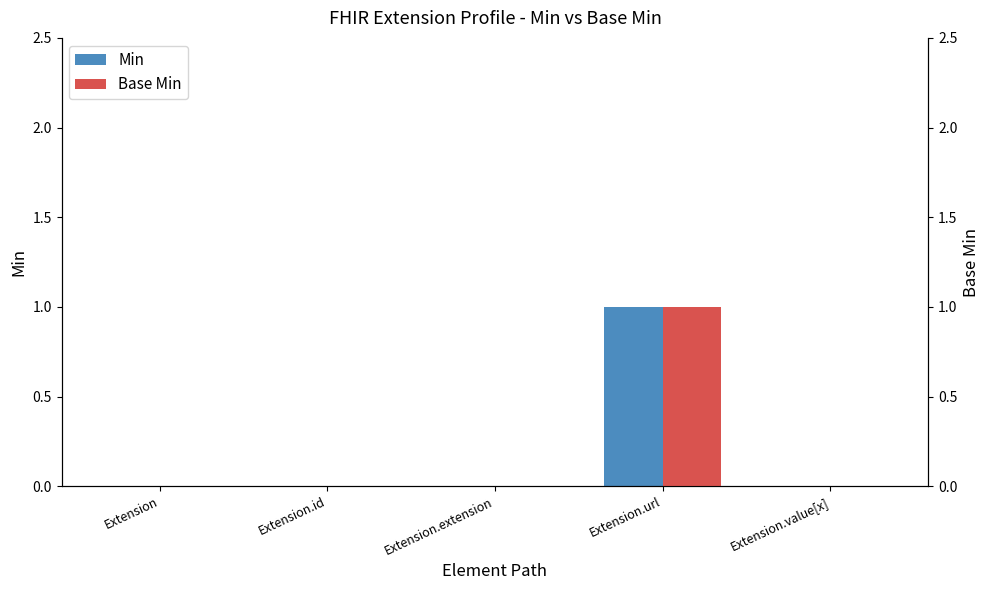

Reading left to right, transcribe all the data shown in this chart.

Min: Extension=0	Extension.id=0	Extension.extension=0	Extension.url=1	Extension.value[x]=0
Base Min: Extension=0	Extension.id=0	Extension.extension=0	Extension.url=1	Extension.value[x]=0